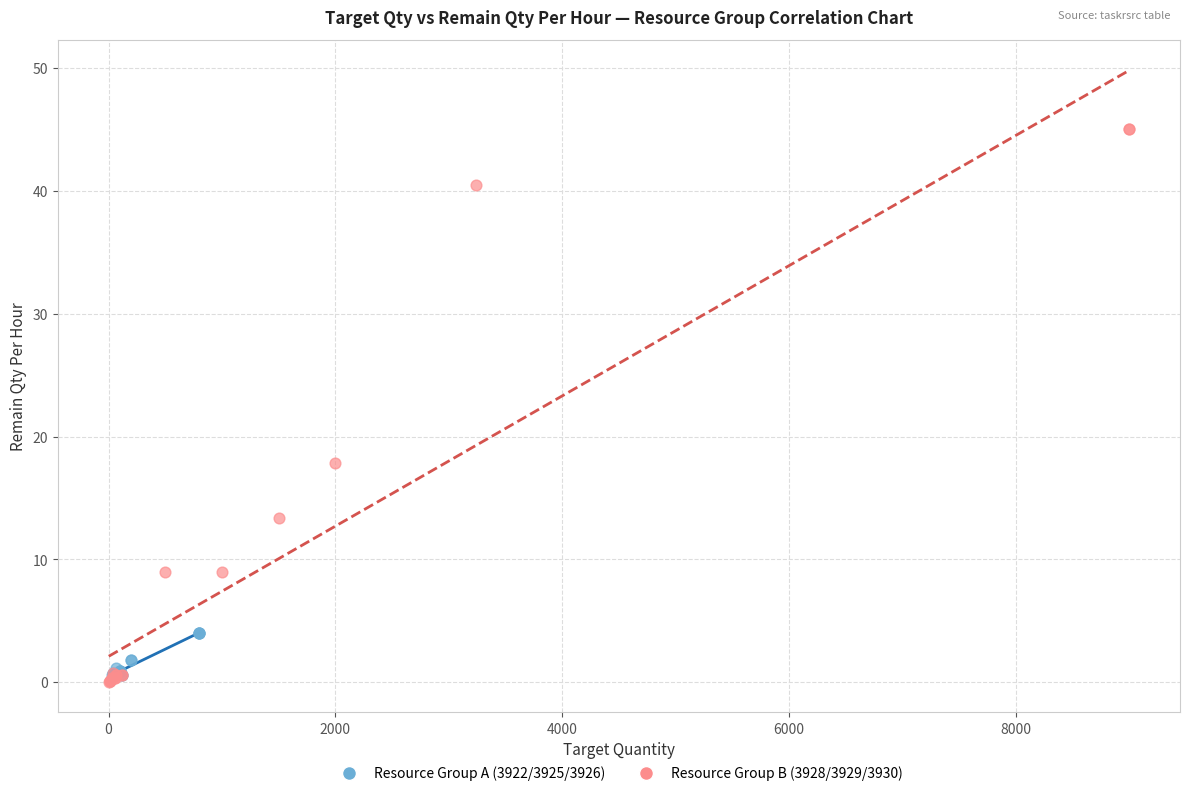

What are all the series names shown in the legend?

Resource Group A (3922/3925/3926), Resource Group B (3928/3929/3930)